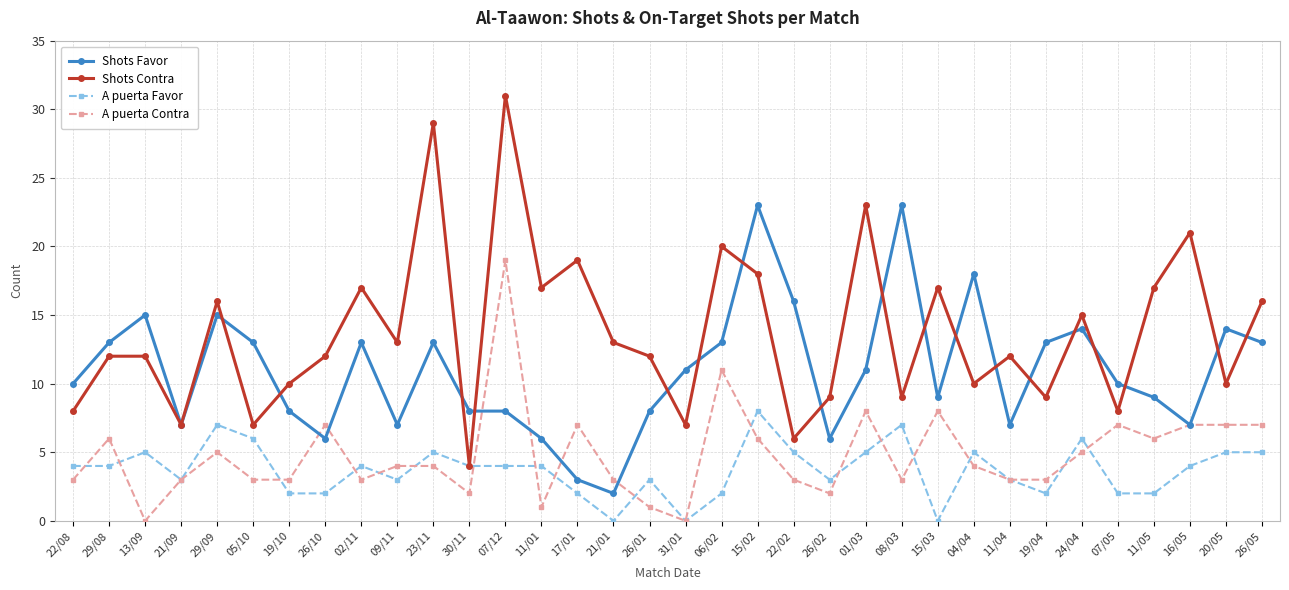

At which category is the sum across all series the highest?

07/12